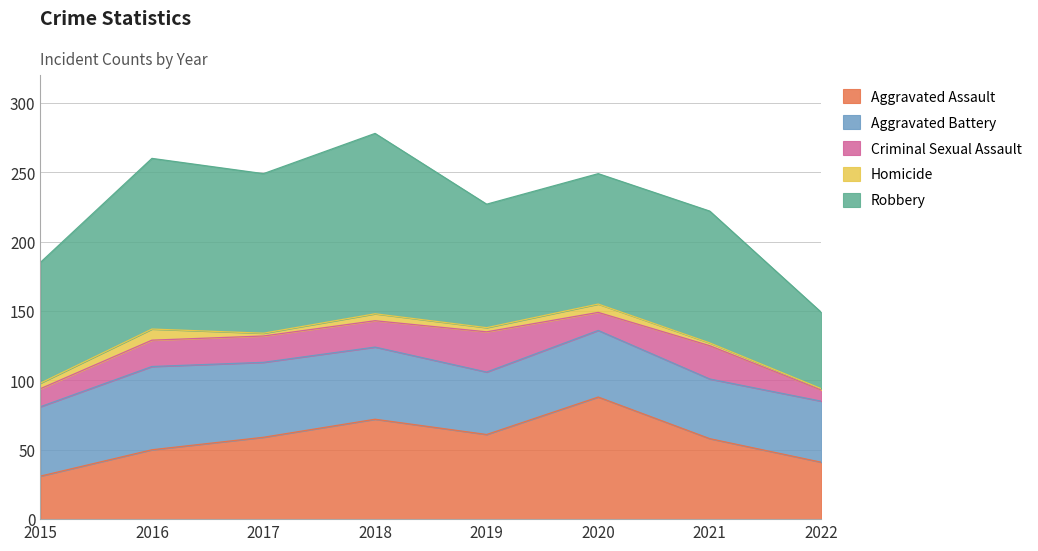

True or false: Criminal Sexual Assault and Homicide cross at least once.

False